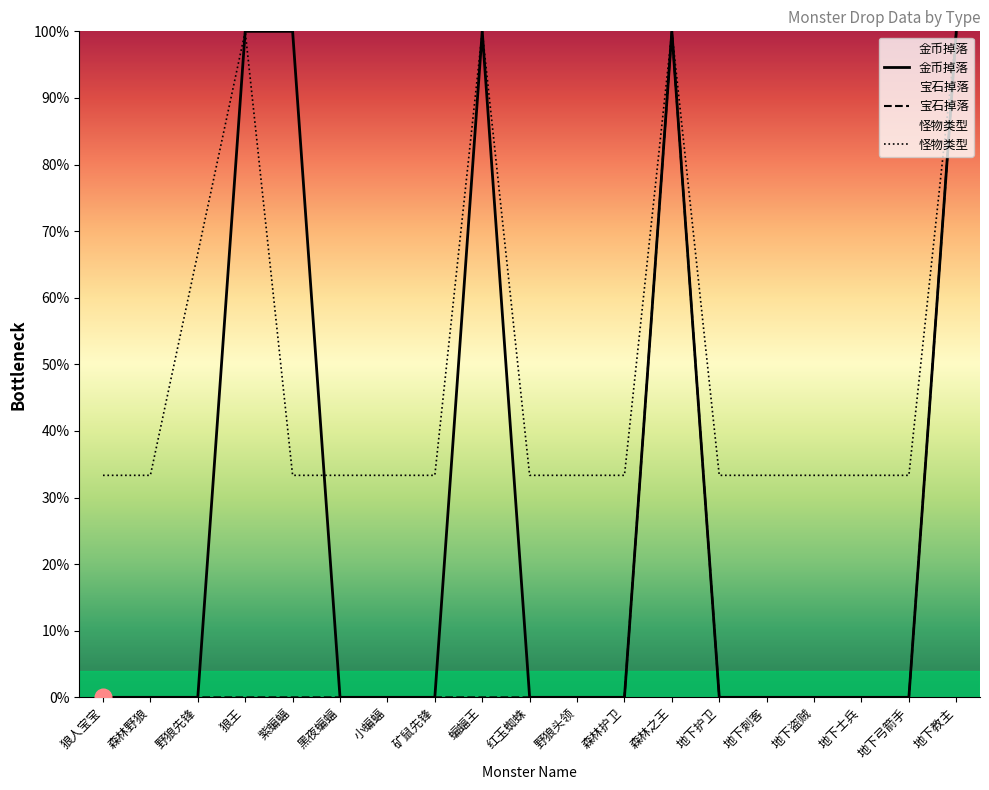

How many data points in 宝石掉落 are above 0?

2